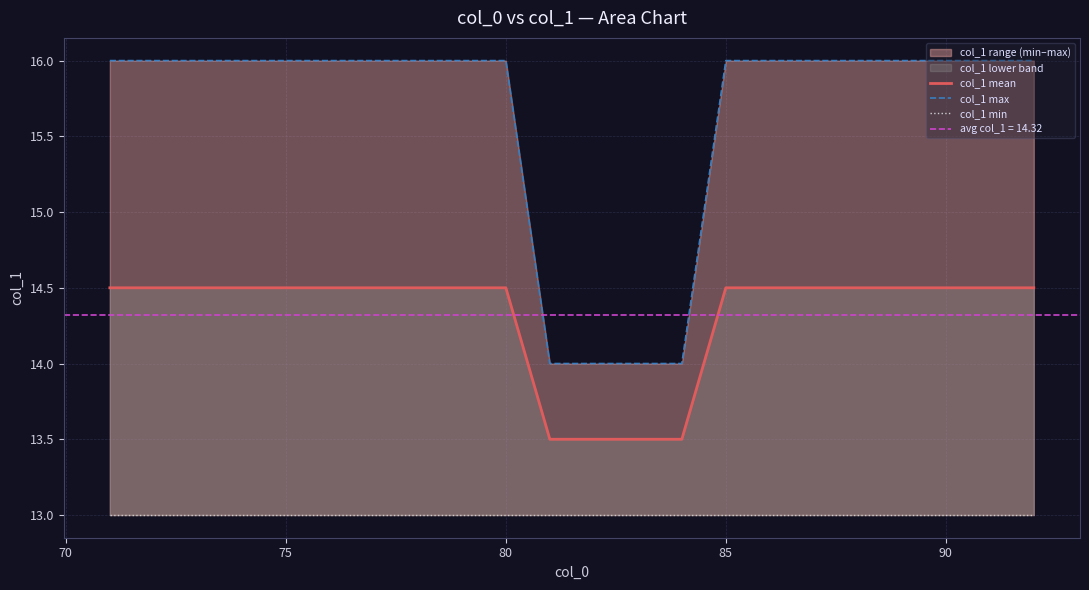

What is the lowest value of the col_1 mean series?

13.5